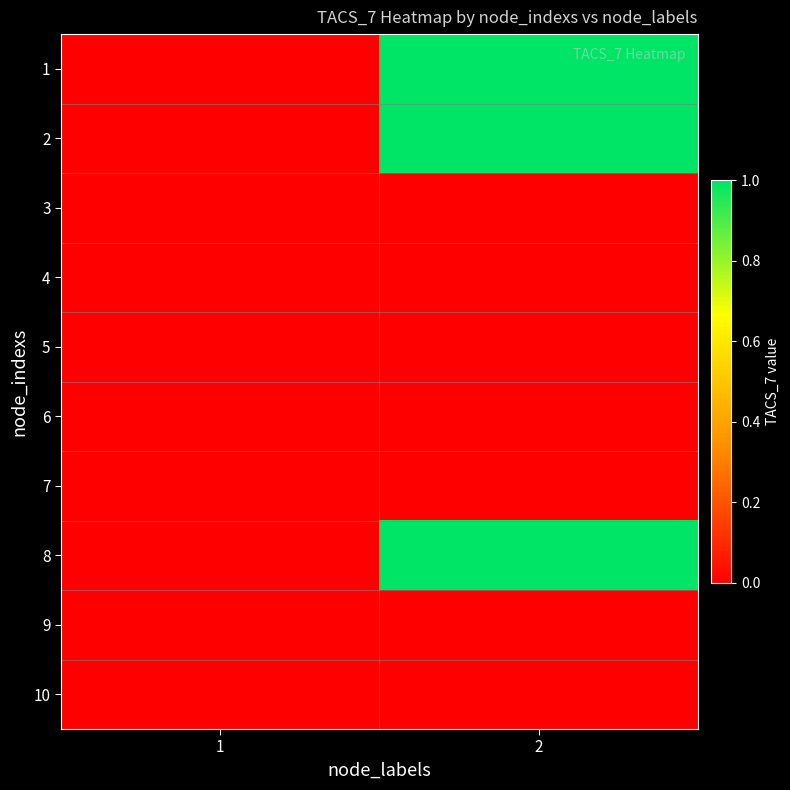

Rank the series by their maximum value, from highest to lowest.

1, 2, 8, 3, 4, 5, 6, 7, 9, 10